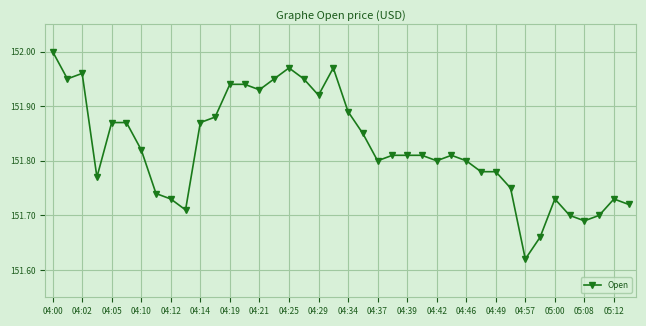

What is the sum of all values?

6073.0